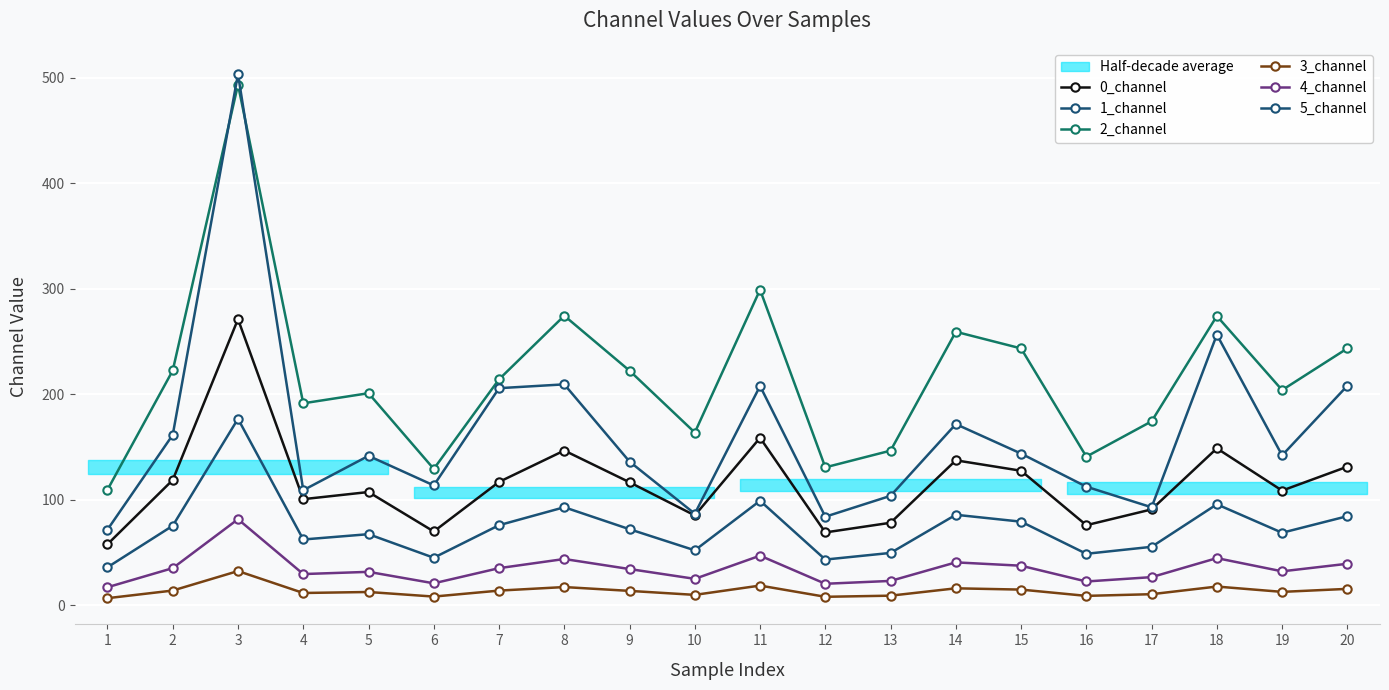

What is the value of the 5_channel point at the 12th from the left?

84.0